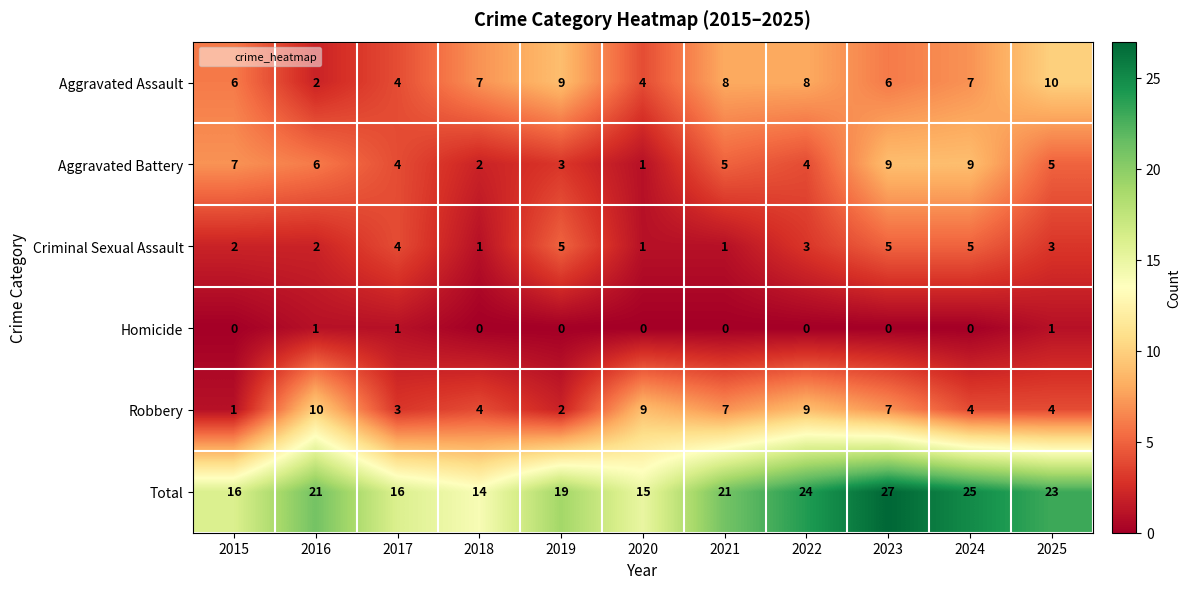

Count the Criminal Sexual Assault values in the range 1 to 5.

11